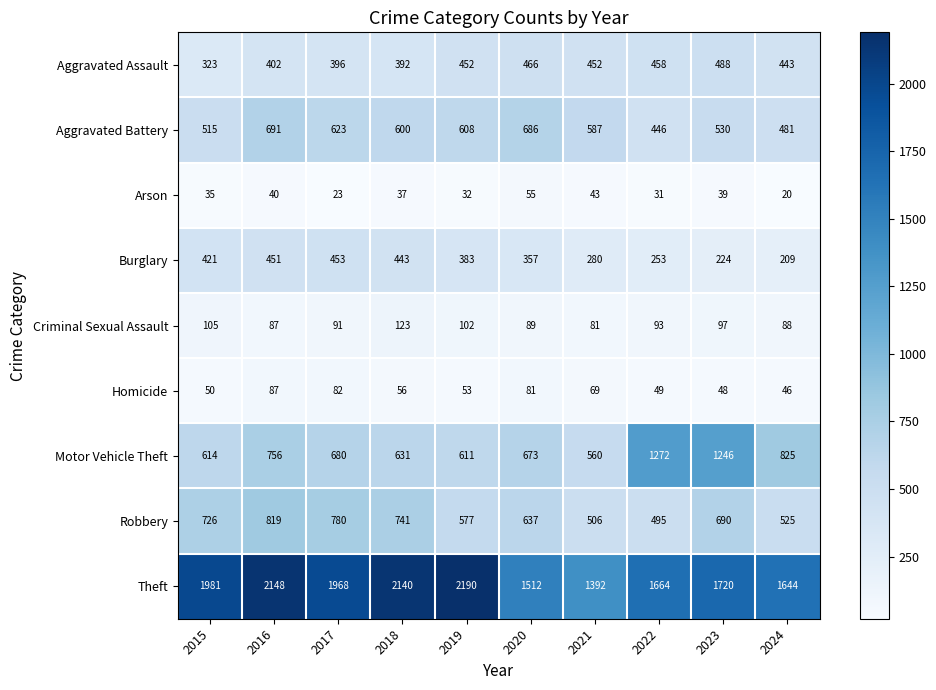

What is the difference between the highest and lowest values at 2015?

1946